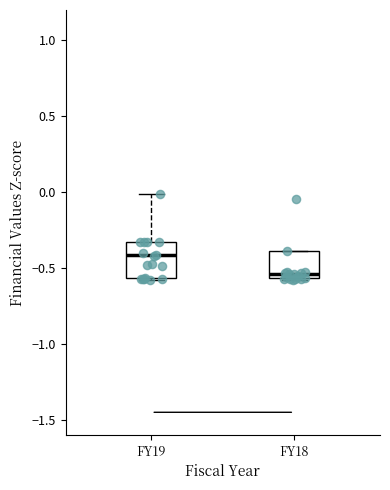

Reading left to right, read every box against the y-axis: the position of its median line, the range the box covers, and the ends of its whiskers. The values are not printed on the chart, so give them approximately, as read against the axis.

FY19: median -0.40, box -0.55 to -0.35, whiskers -0.60 to 0.00
FY18: median -0.55 (just above the box's lower edge), box -0.55 to -0.40, whiskers -0.60 to -0.40